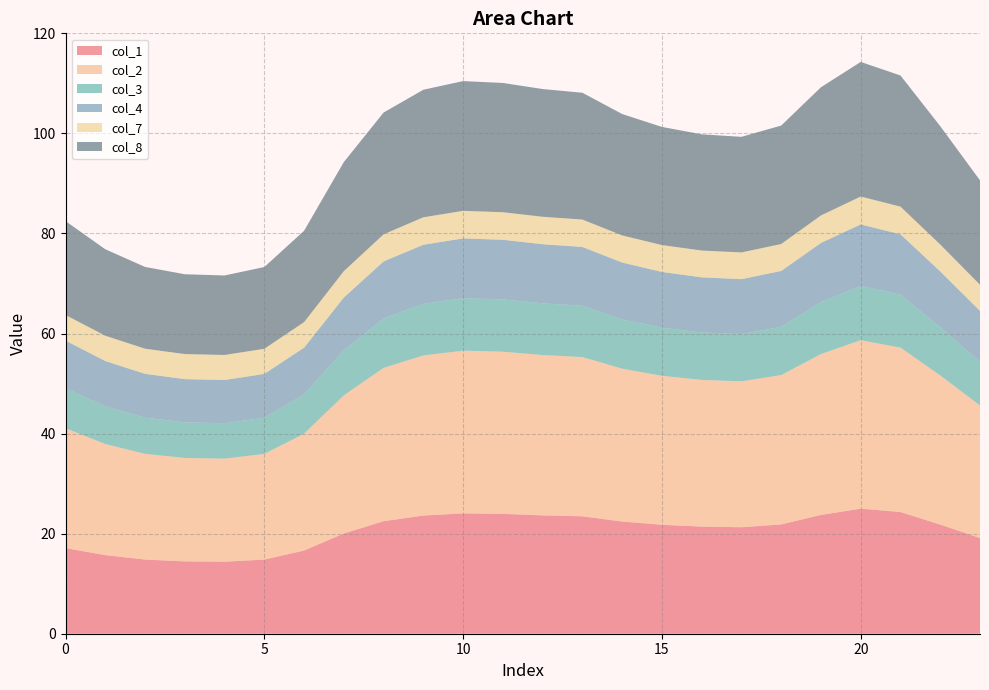

Reading left to right, extract all data points from this chart.

col_1: 0=17.1	1=15.7	2=14.8	3=14.5	4=14.4	5=14.8	6=16.6	7=20.0	8=22.5	9=23.6	10=24.0	11=24.0	12=23.7	13=23.5	14=22.4	15=21.8	16=21.4	17=21.3	18=21.8	19=23.7	20=25.0	21=24.3	22=21.8	23=19.1
col_2: 0=24.0	1=22.2	2=21.1	3=20.7	4=20.6	5=21.1	6=23.3	7=27.6	8=30.6	9=32.0	10=32.5	11=32.4	12=32.1	13=31.8	14=30.6	15=29.8	16=29.3	17=29.2	18=29.9	19=32.2	20=33.7	21=32.9	22=29.8	23=26.5
col_3: 0=8.0	1=7.5	2=7.2	3=7.1	4=7.1	5=7.2	6=7.8	7=9.0	8=9.9	9=10.3	10=10.5	11=10.4	12=10.3	13=10.3	14=9.8	15=9.6	16=9.5	17=9.4	18=9.6	19=10.4	20=10.9	21=10.6	22=9.6	23=8.7
col_4: 0=9.5	1=9.1	2=8.8	3=8.7	4=8.6	5=8.8	6=9.4	7=10.5	8=11.4	9=11.8	10=12.0	11=11.9	12=11.8	13=11.8	14=11.4	15=11.2	16=11.0	17=11.0	18=11.2	19=11.9	20=12.3	21=12.1	22=11.2	23=10.2
col_7: 0=5.1	1=5.1	2=5.0	3=5.0	4=5.0	5=5.0	6=5.1	7=5.3	8=5.4	9=5.5	10=5.5	11=5.5	12=5.5	13=5.5	14=5.4	15=5.4	16=5.4	17=5.3	18=5.4	19=5.5	20=5.6	21=5.5	22=5.4	23=5.2
col_8: 0=18.8	1=17.3	2=16.3	3=16.0	4=15.9	5=16.3	6=18.3	7=21.8	8=24.3	9=25.5	10=25.9	11=25.8	12=25.5	13=25.3	14=24.3	15=23.6	16=23.2	17=23.1	18=23.7	19=25.6	20=26.9	21=26.2	22=23.6	23=20.9